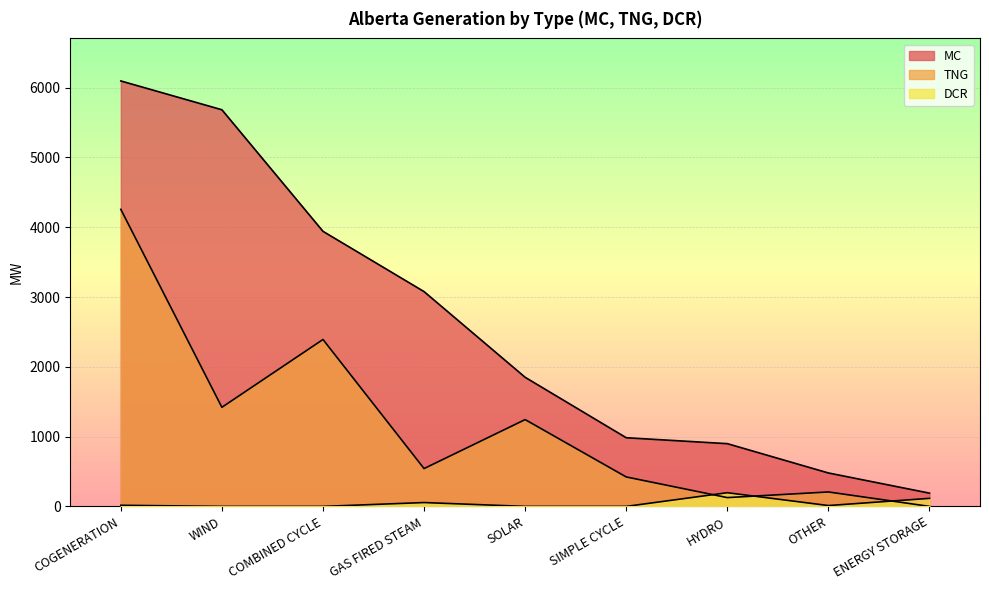

Reading right to left, what are all the values shown in this chart?

MC: 190	479	899	984	1850	3078	3942	5684	6097
TNG: 0	207	126	422	1244	542	2392	1420	4257
DCR: 115	12	196	0	0	55	0	0	16